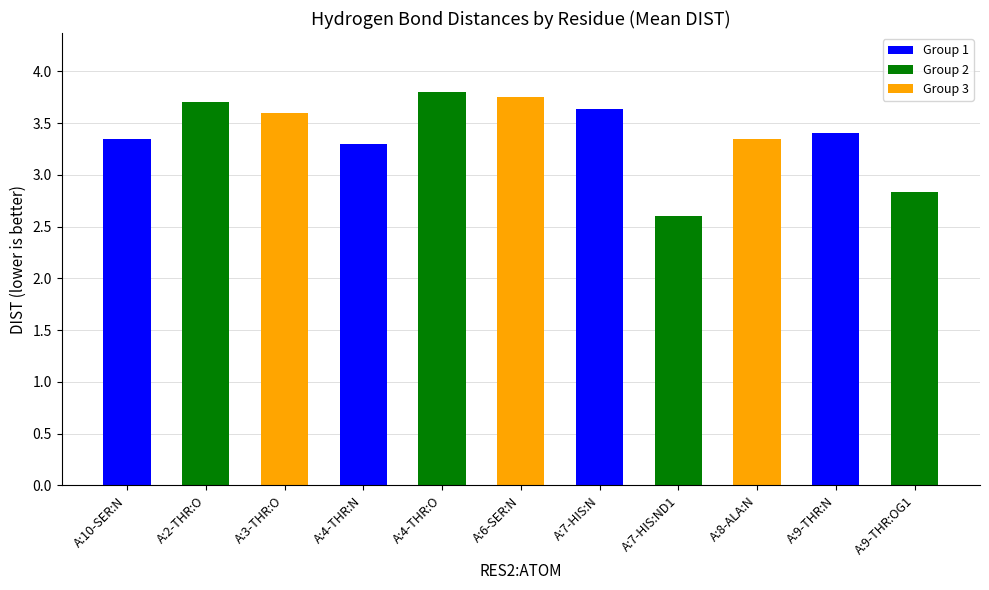

How many values are below 3?

2